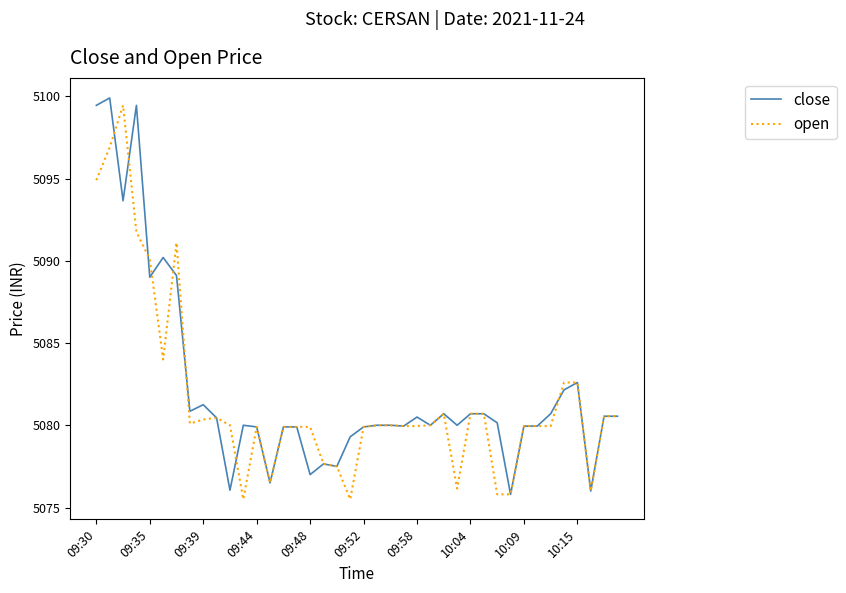

List the series in order of their peak value, highest first.

close, open